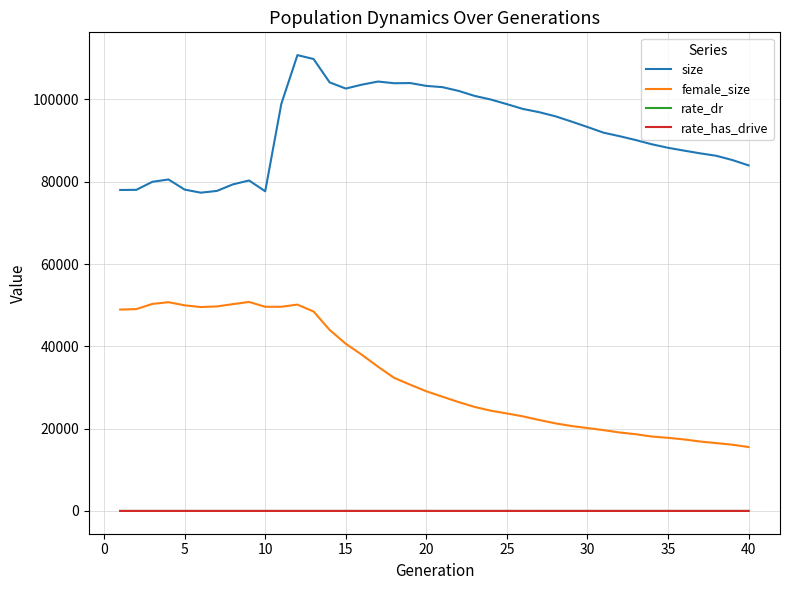

What is the minimum value for size?

77340.0